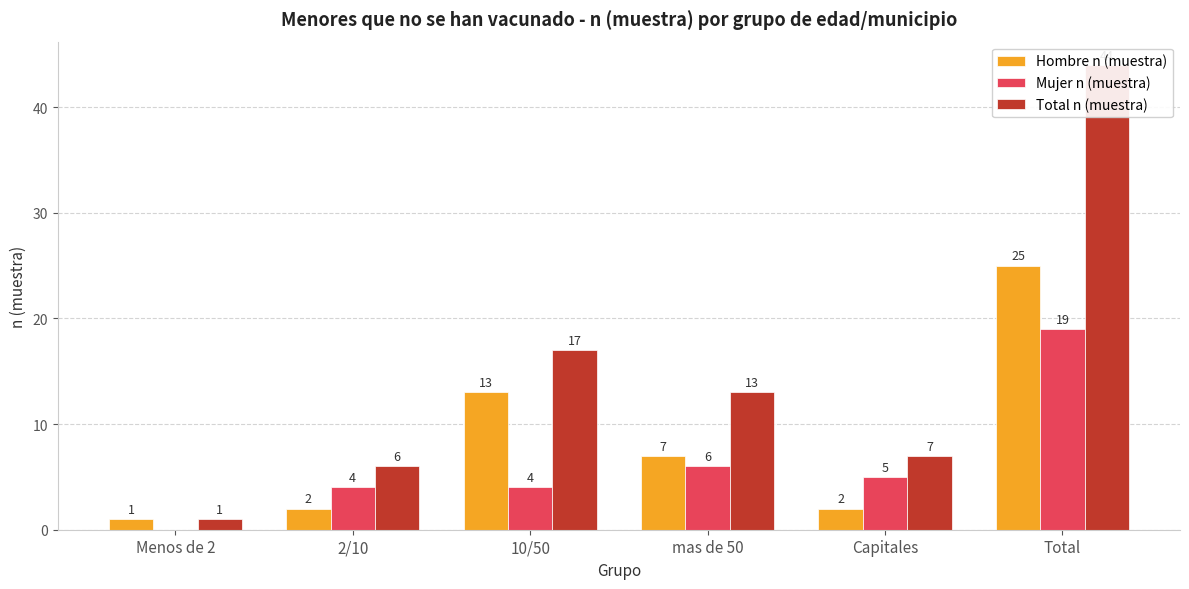

How many bars are there in total?

18